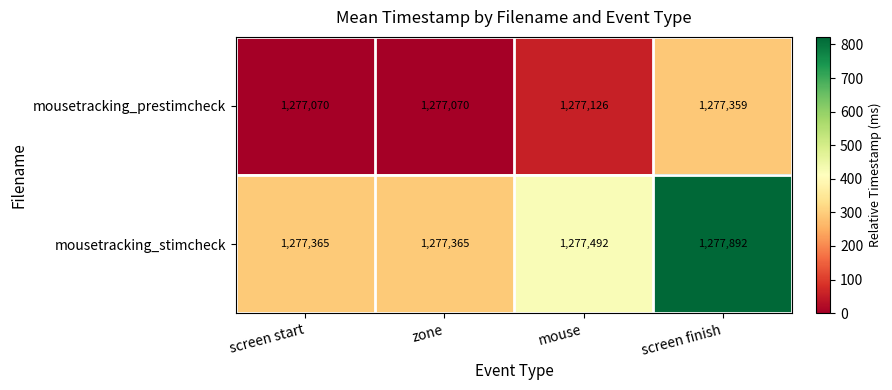

What is the sum of all mousetracking_stimcheck values?

5110114